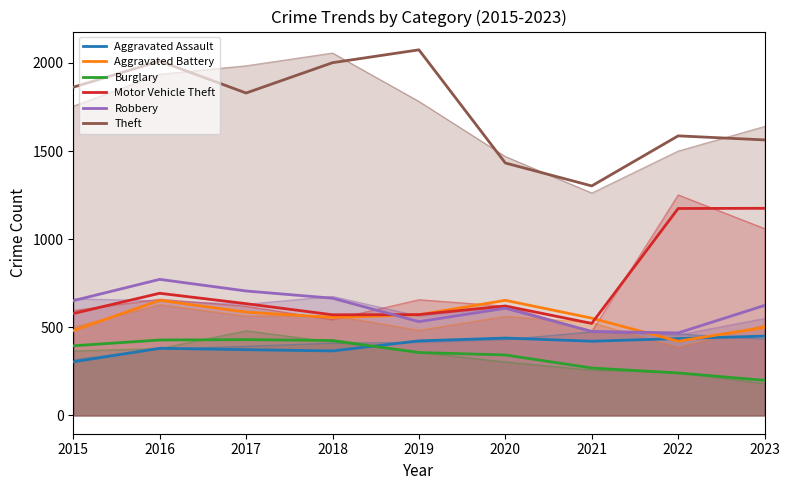

What is the maximum value for Robbery?

772